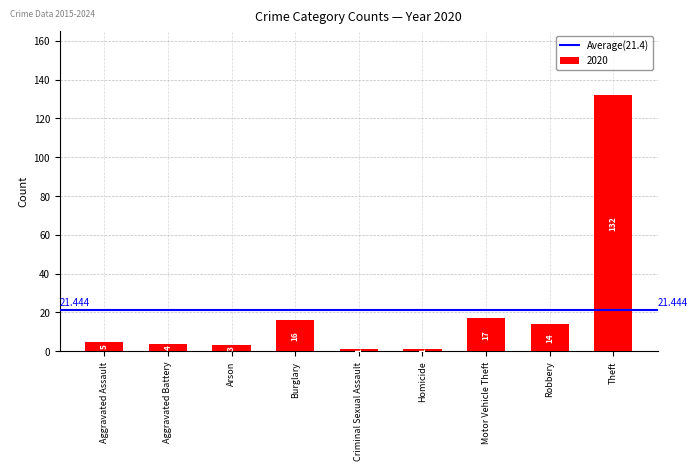

Which category has the highest value across all series?

Theft